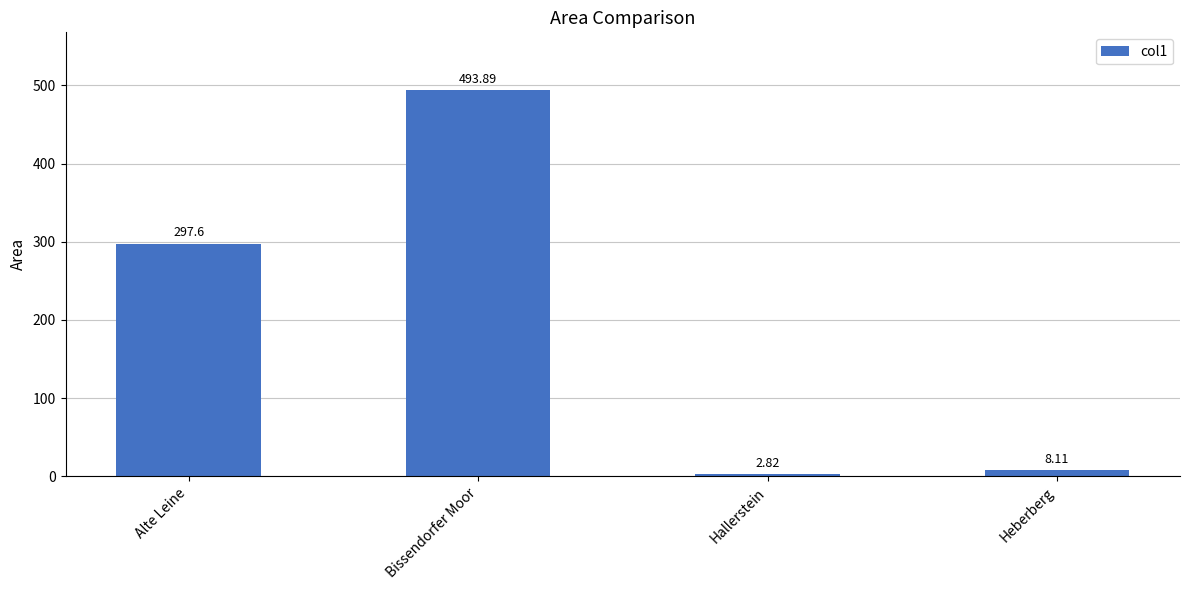

What is the average value?

200.6